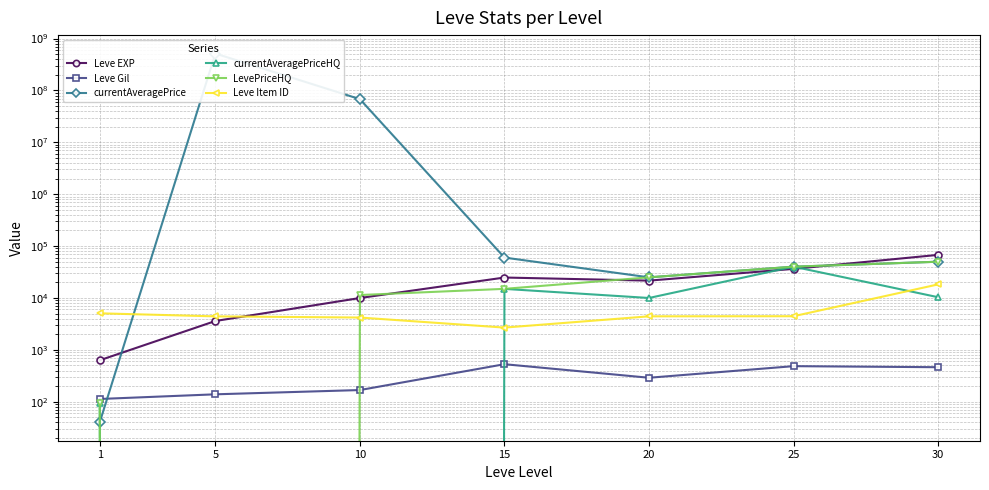

Reading left to right, list all the values displayed in this chart.

Leve EXP: 1=630.0	5=3600.0	10=9990.0	15=24790.0	20=21600.0	25=36390.0	30=67730.0
Leve Gil: 1=113.0	5=139.0	10=168.0	15=529.0	20=290.0	25=485.0	30=463.0
currentAveragePrice: 1=40.2	5=515000000.0	10=68008000.0	15=60090.7	20=25000.0	25=40113.7	30=50000.0
currentAveragePriceHQ: 1=94.0	5=0.0	10=0.0	15=14976.5	20=10000.0	25=40113.7	30=10349.3
LevePriceHQ: 1=94.0	5=0.0	10=11400.0	15=15000.0	20=25000.0	25=40113.7	30=50000.0
Leve Item ID: 1=5062.0	5=4422.0	10=4198.0	15=2687.0	20=4430.0	25=4450.0	30=18264.0